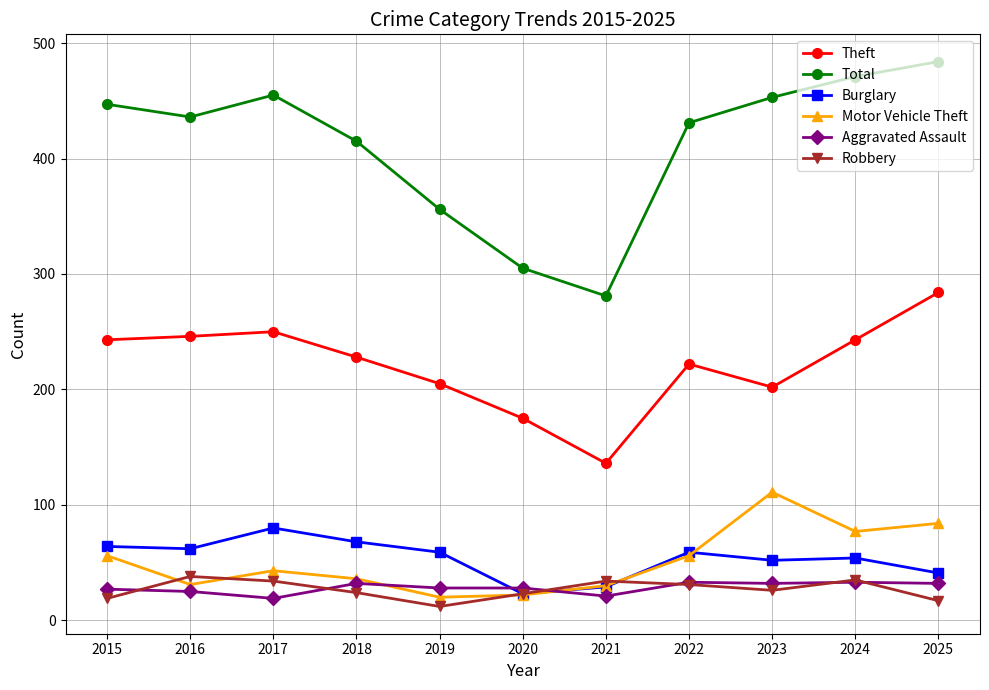

What is the total value across all series at 2021?

531